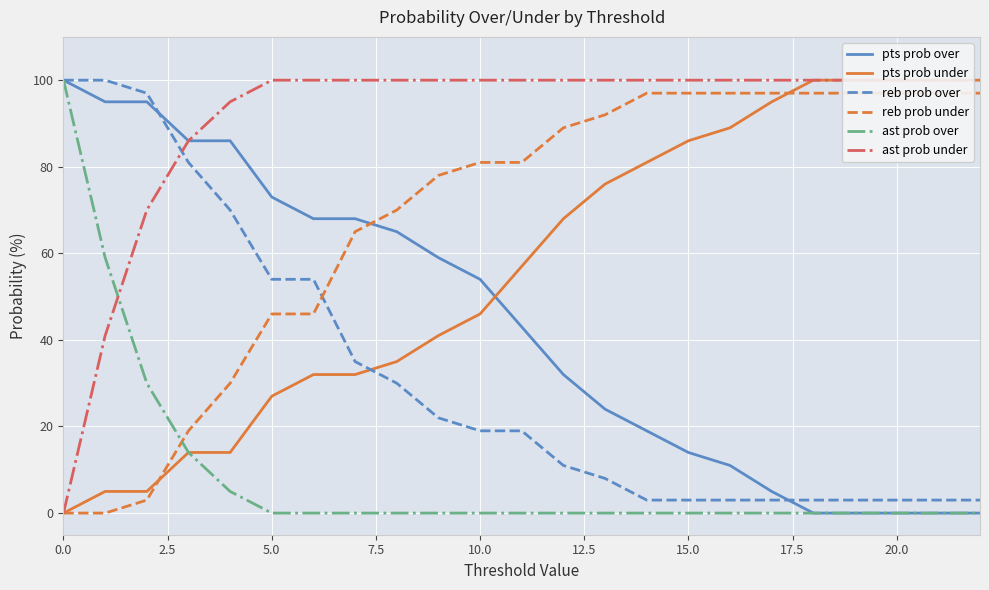

True or false: reb prob over and ast prob over intersect in this chart.

False